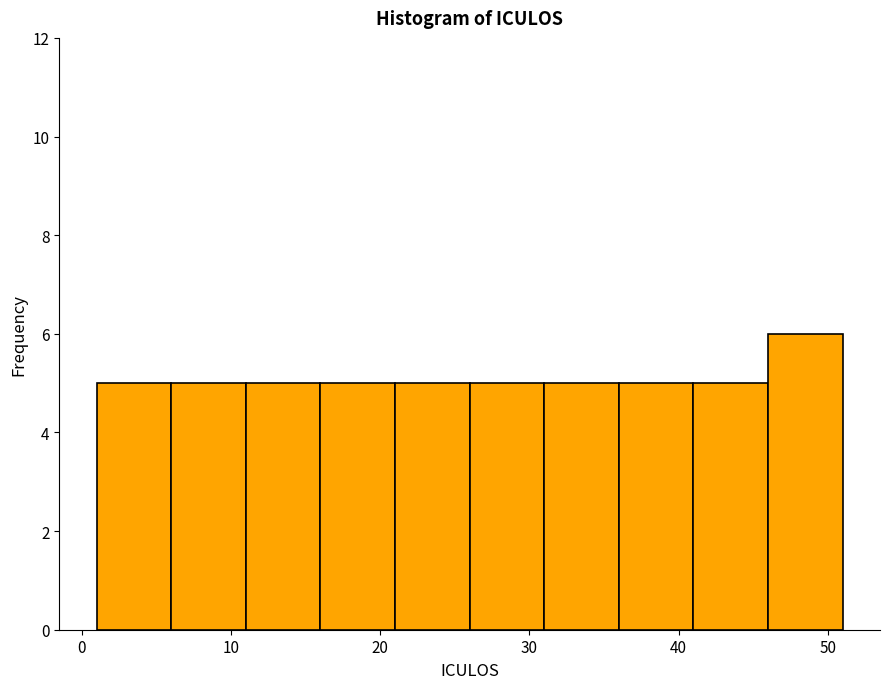

Reading left to right, list every bar in this chart as the range it spans on the x-axis followed by its height. The values are not printed on the chart, so give them approximately, as read against the axis.

1 to 6: 5
6 to 11: 5
11 to 16: 5
16 to 21: 5
21 to 26: 5
26 to 31: 5
31 to 36: 5
36 to 41: 5
41 to 46: 5
46 to 51: 6